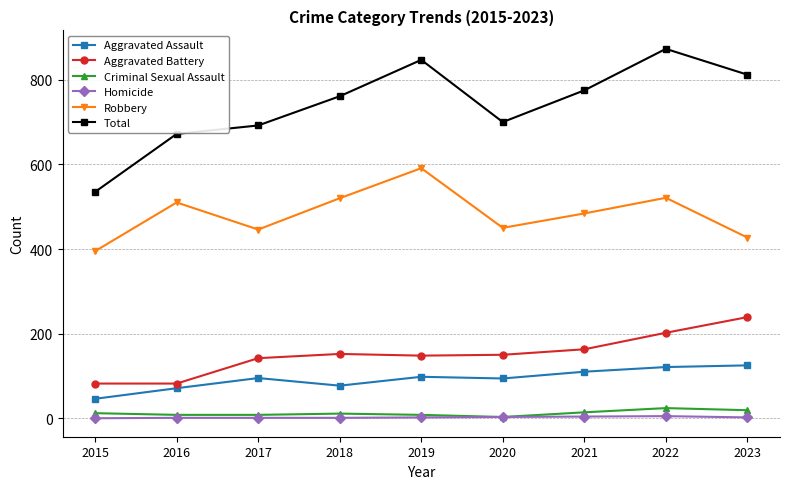

True or false: Criminal Sexual Assault and Aggravated Battery intersect in this chart.

False